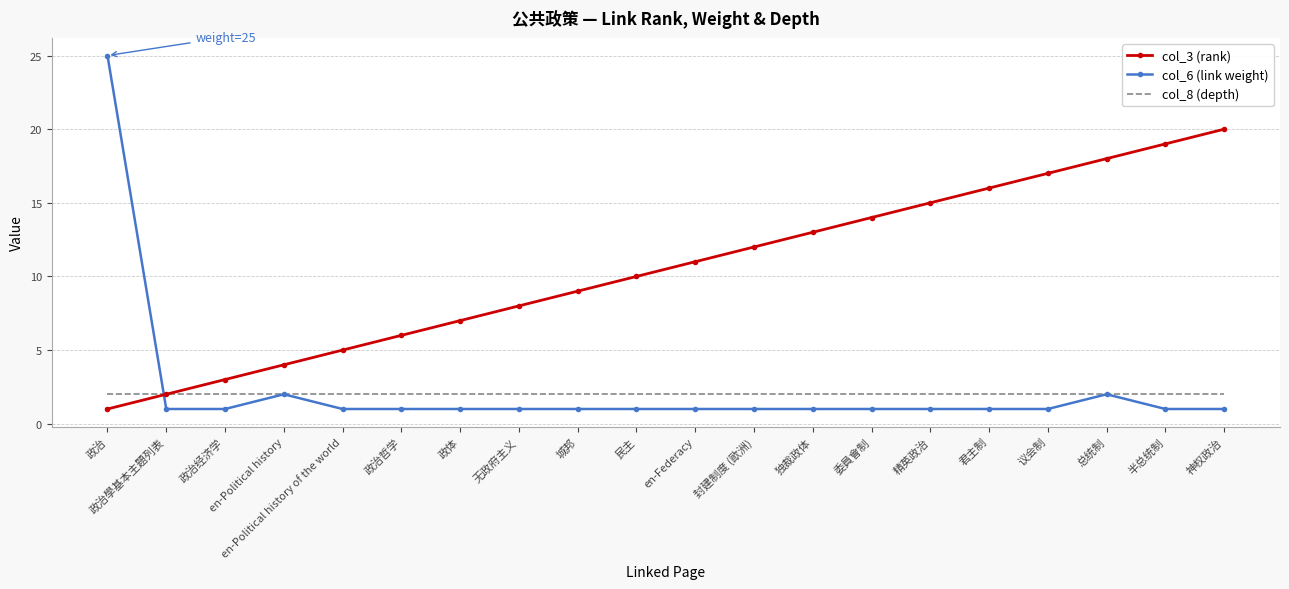

The col_6 (link weight) series shows 0 at 民主. True or false?

False